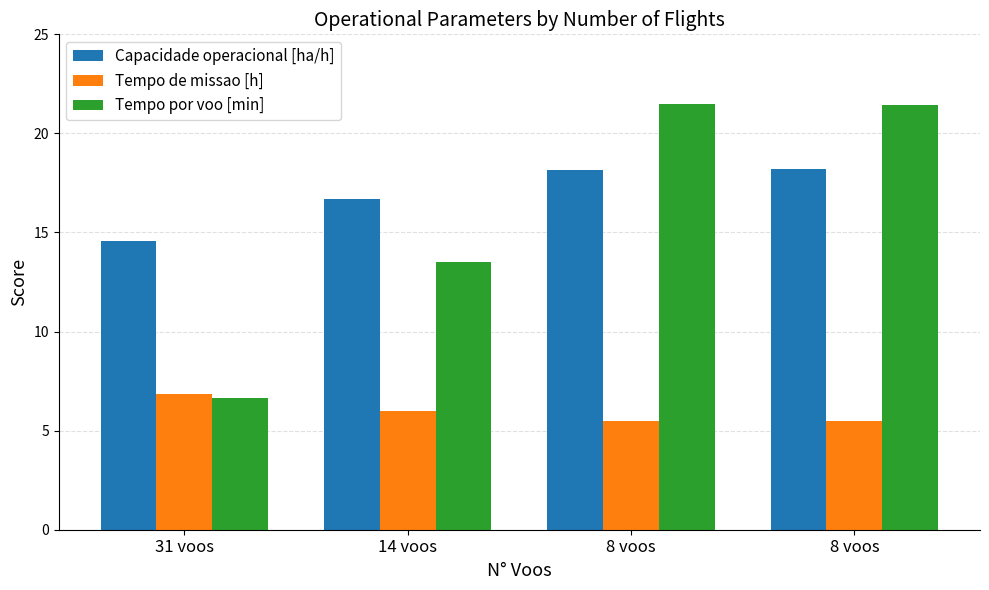

Where is Tempo por voo [min] nearest to the value 14?

14 voos